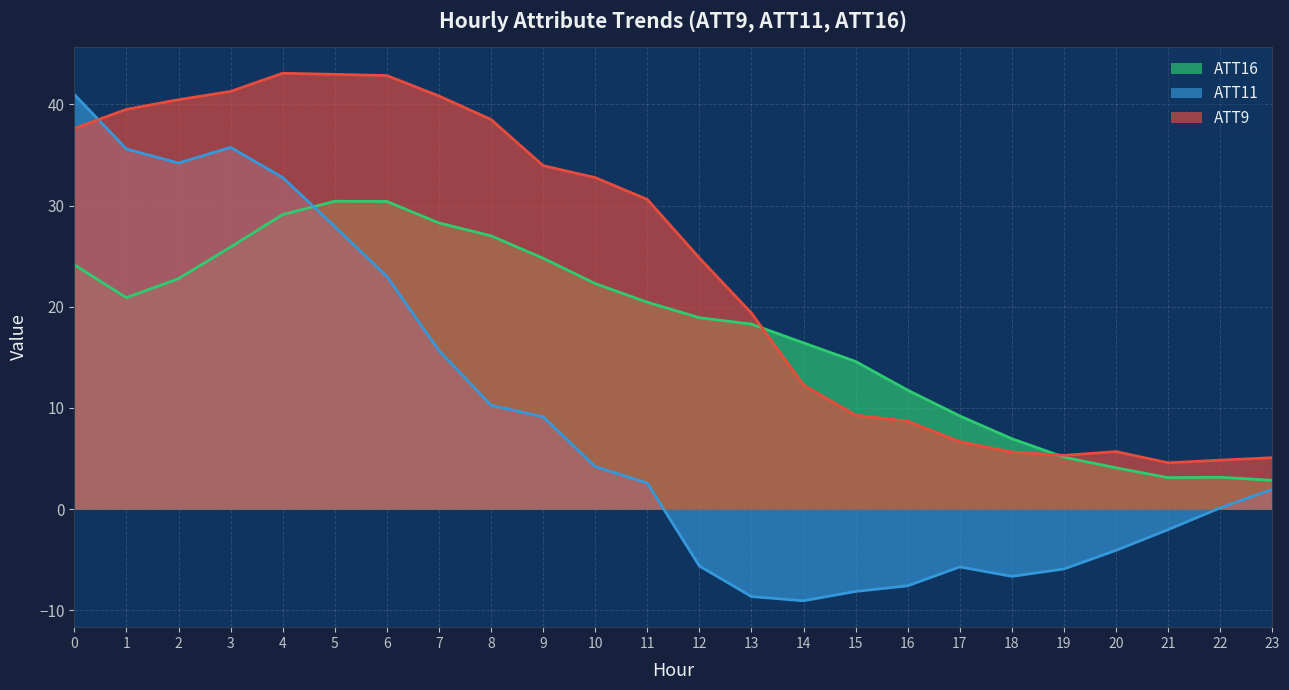

True or false: ATT9 and ATT16 intersect in this chart.

True